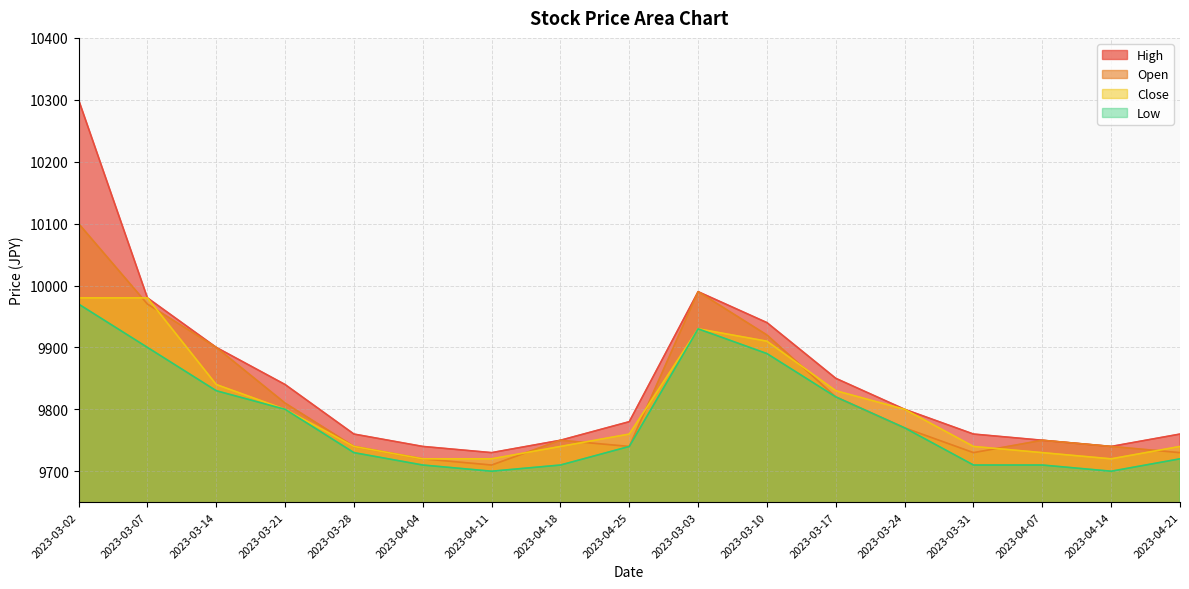

What is the difference between the maximum and minimum values in the High series?

570